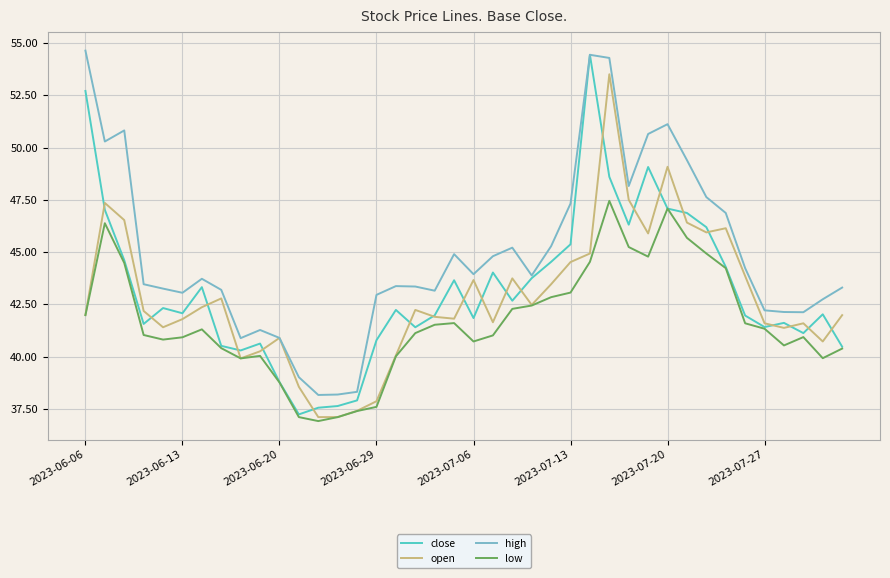

What is the minimum value shown in the chart?

36.9